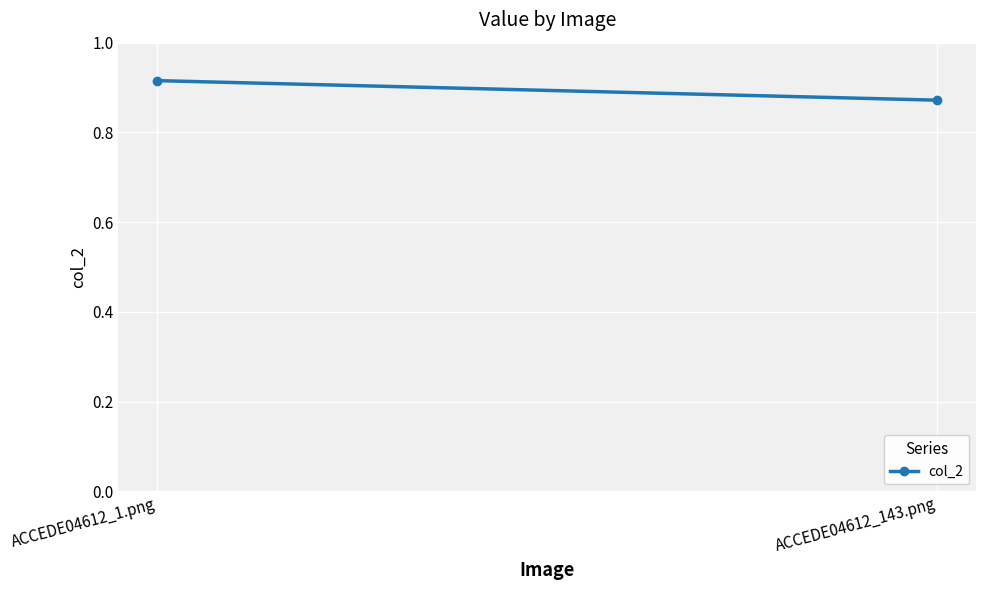

Is it true that the value at ACCEDE04612_1.png is 0.9?

True